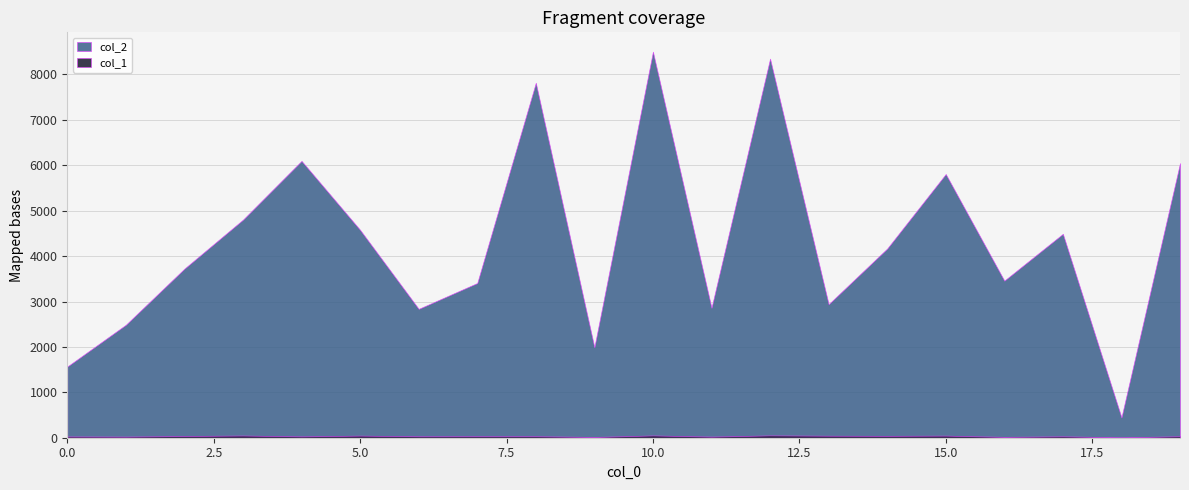

What are all the series names shown in the legend?

col_2, col_1